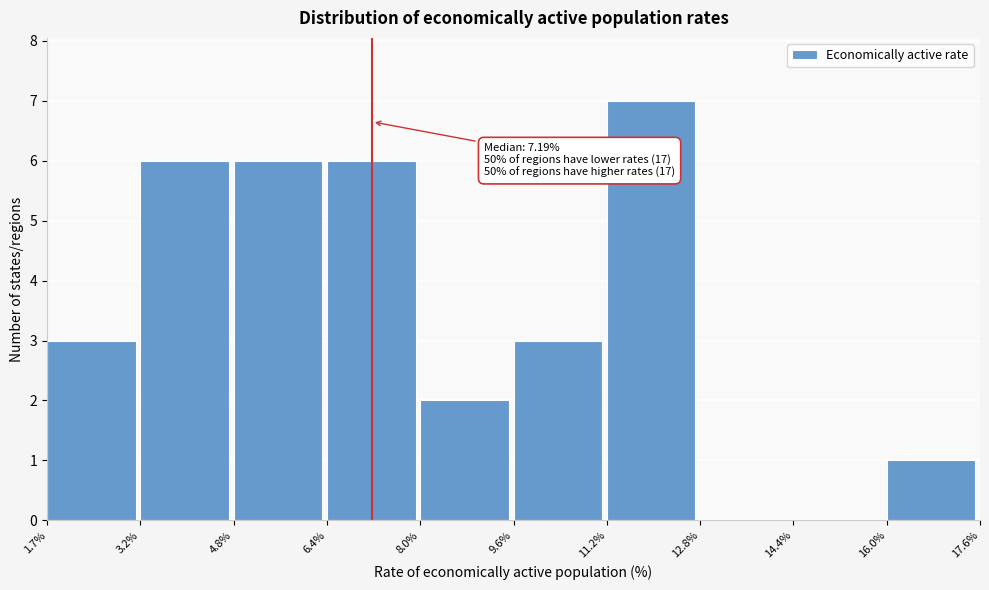

Which range on the x-axis has the tallest bar?

11.2% to 12.8%